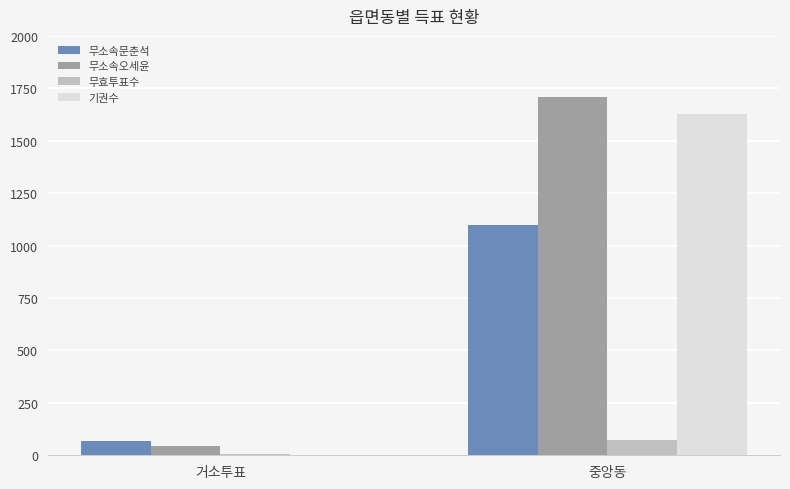

Does the chart contain stacked bars?

No